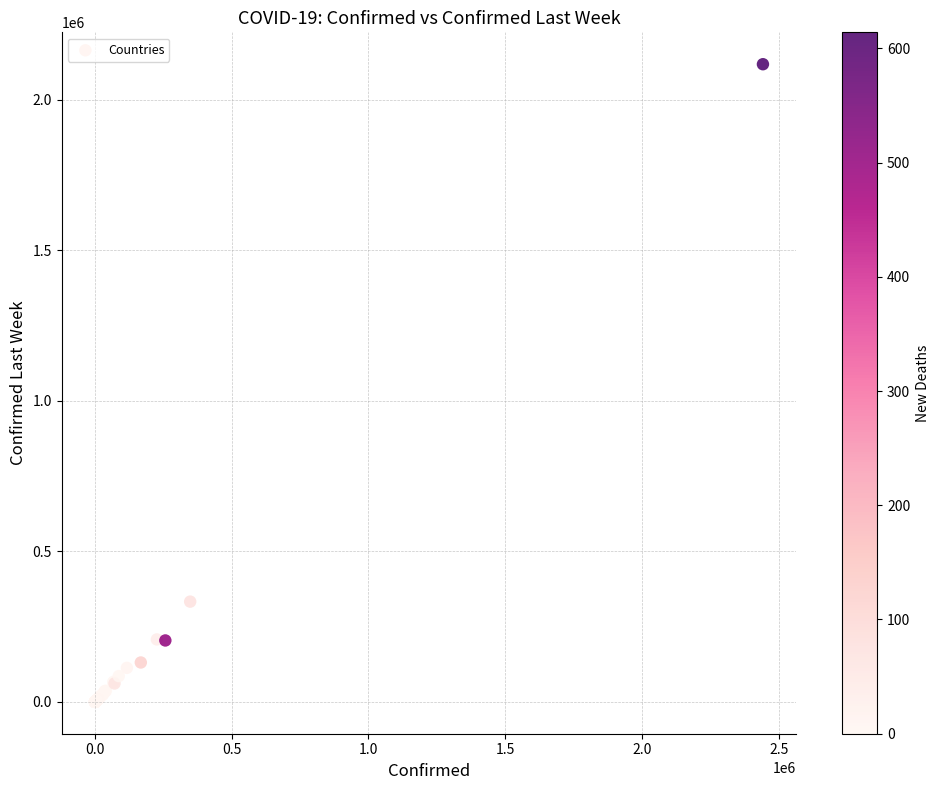

What Y value in the scatter plot is closest to 1059343?

333029